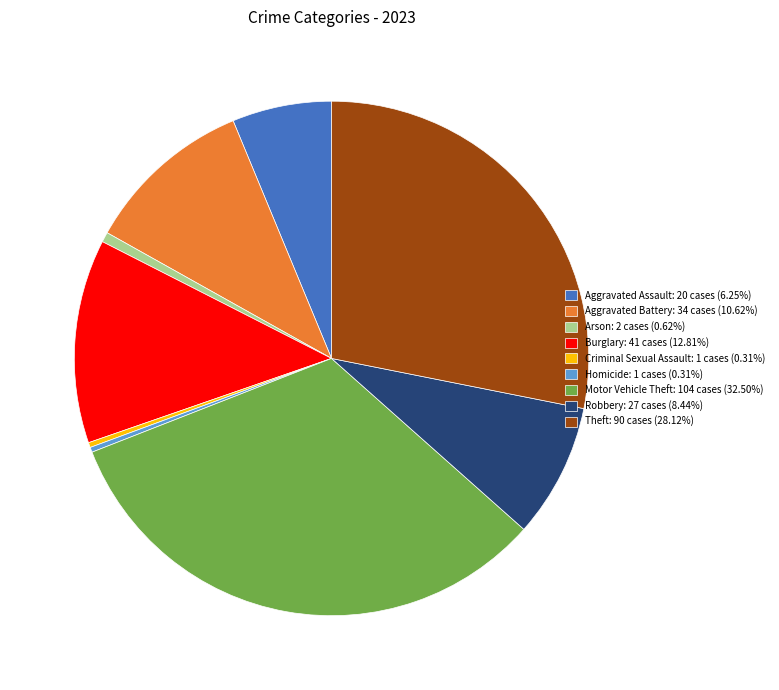

Is Robbery: 27 cases (8.44%) the majority of the pie?

No